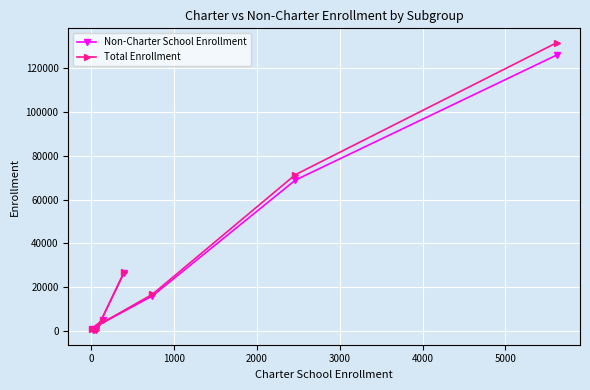

Which series has the largest range (max minus min)?

Total Enrollment